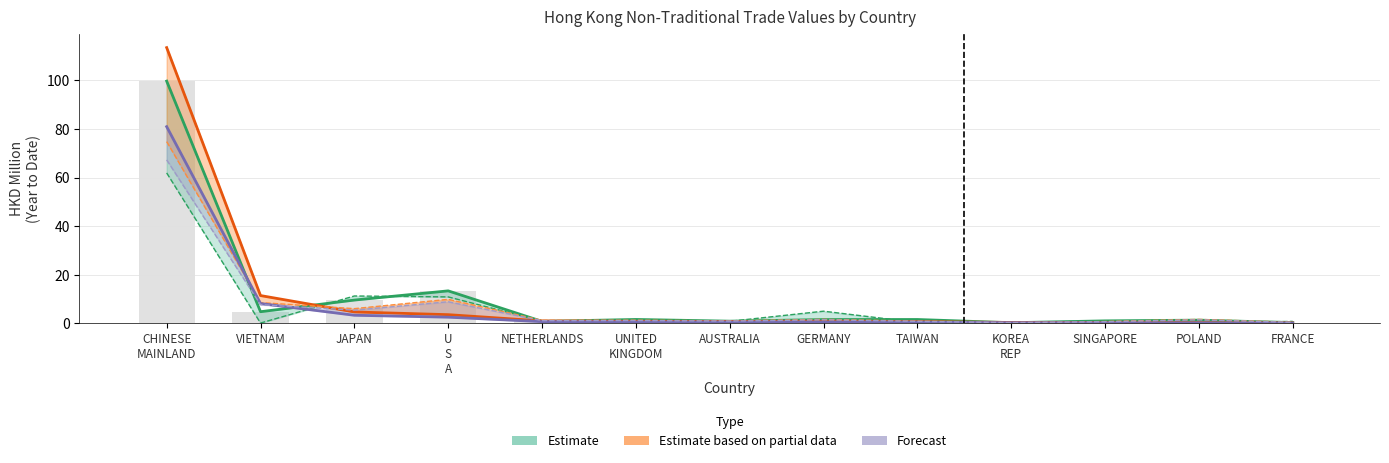

The value of 202008 Share at TAIWAN is 0.9. True or false?

False